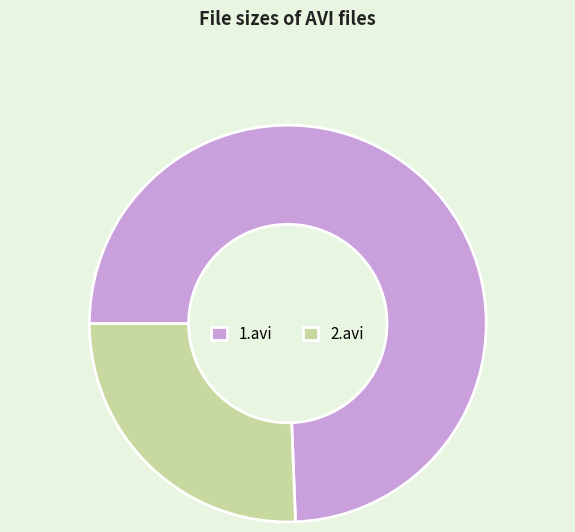

Approximately how many times larger is the value at 2.avi compared to 1.avi?

0.3